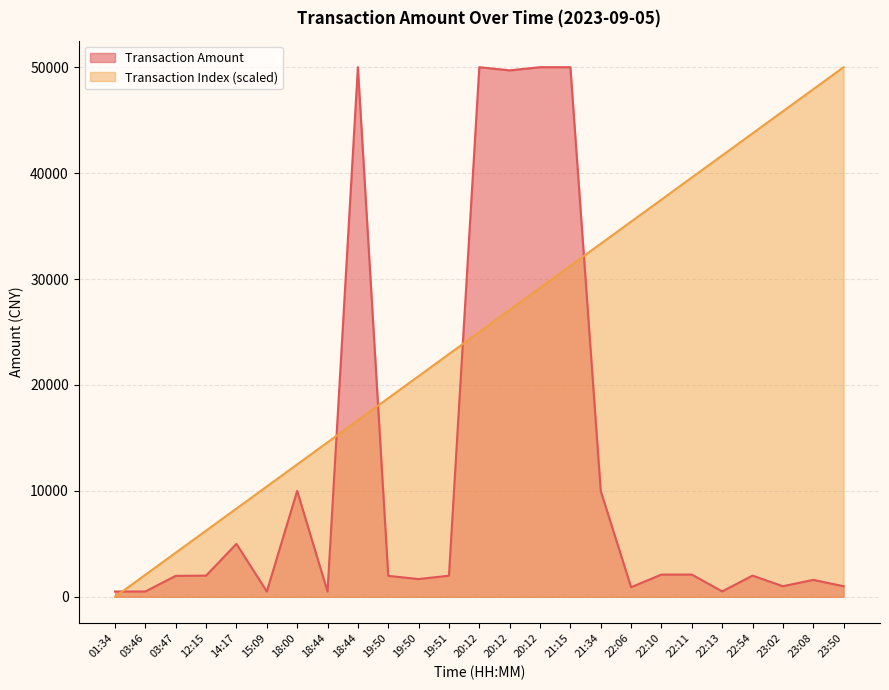

Reading right to left, list all the values displayed in this chart.

Transaction Amount: 23:50=1000.0	23:08=1600.0	23:02=1000.0	22:54=2000.0	22:13=510.0	22:11=2100.0	22:10=2100.0	22:06=908.0	21:34=10000.0	21:15=50000.0	20:12=50000.0	20:12=49700.0	20:12=50000.0	19:51=1997.0	19:50=1675.0	19:50=1980.0	18:44=50000.0	18:44=500.0	18:00=10000.0	15:09=500.0	14:17=5000.0	12:15=2000.0	03:47=1980.0	03:46=504.0	01:34=500.0
Transaction Index: 23:50=50000.0	23:08=47916.7	23:02=45833.3	22:54=43750.0	22:13=41666.7	22:11=39583.3	22:10=37500.0	22:06=35416.7	21:34=33333.3	21:15=31250.0	20:12=29166.7	20:12=27083.3	20:12=25000.0	19:51=22916.7	19:50=20833.3	19:50=18750.0	18:44=16666.7	18:44=14583.3	18:00=12500.0	15:09=10416.7	14:17=8333.3	12:15=6250.0	03:47=4166.7	03:46=2083.3	01:34=0.0